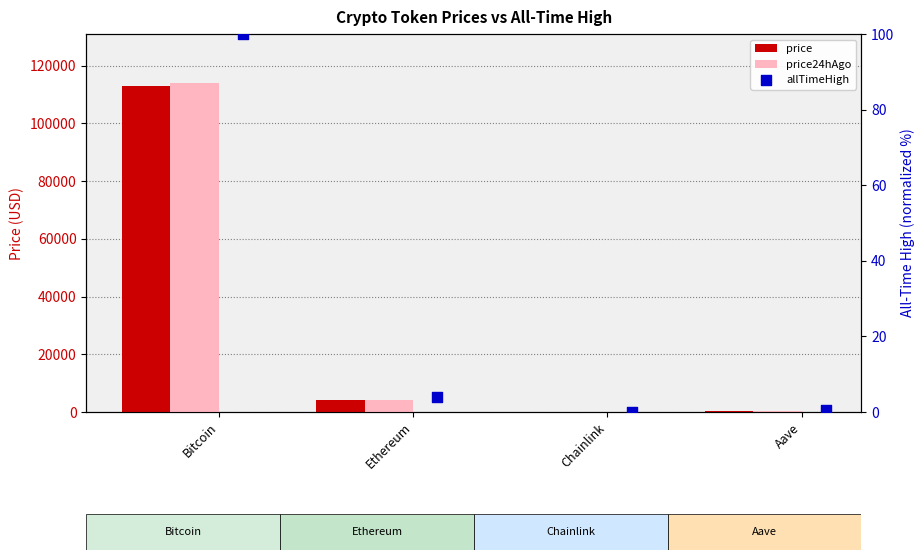

Which series contains the lowest Y value?

allTimeHigh